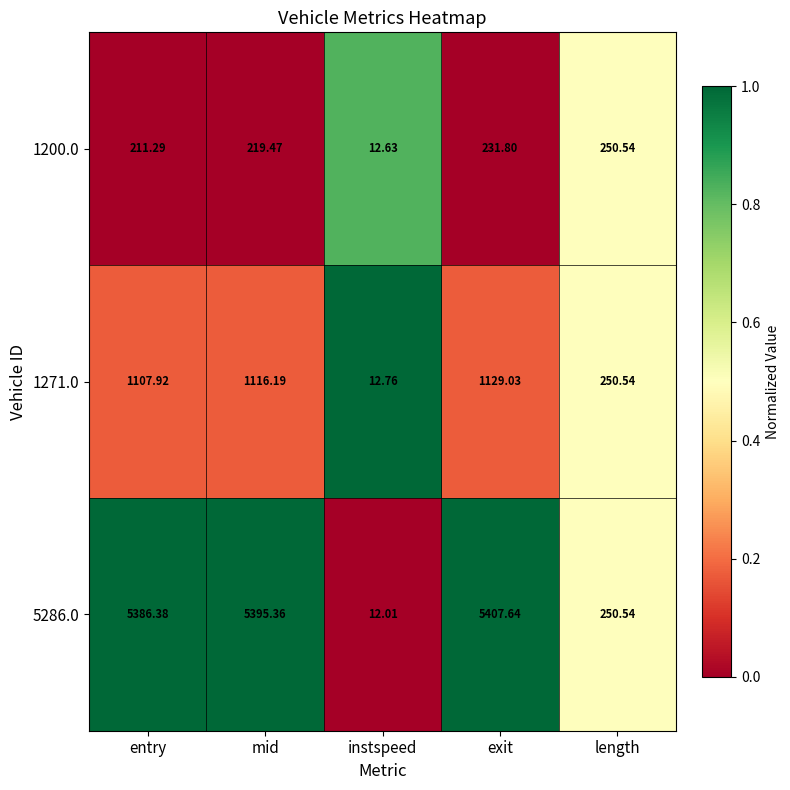

Where is 1271.0 nearest to the value 570?

length